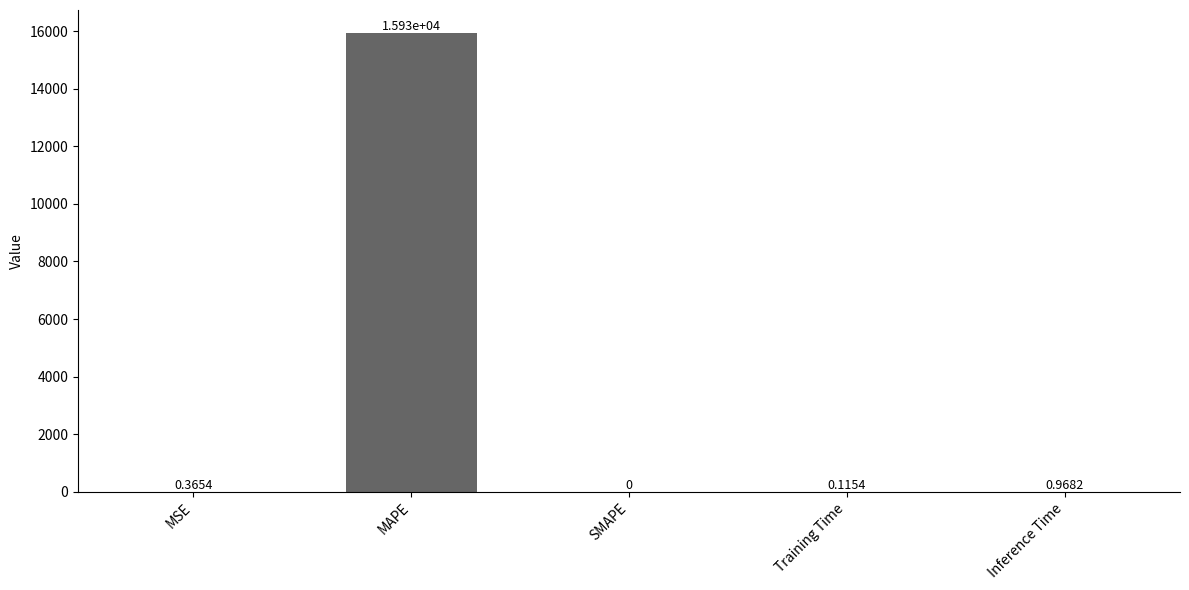

What is the greatest value displayed?

15933.3